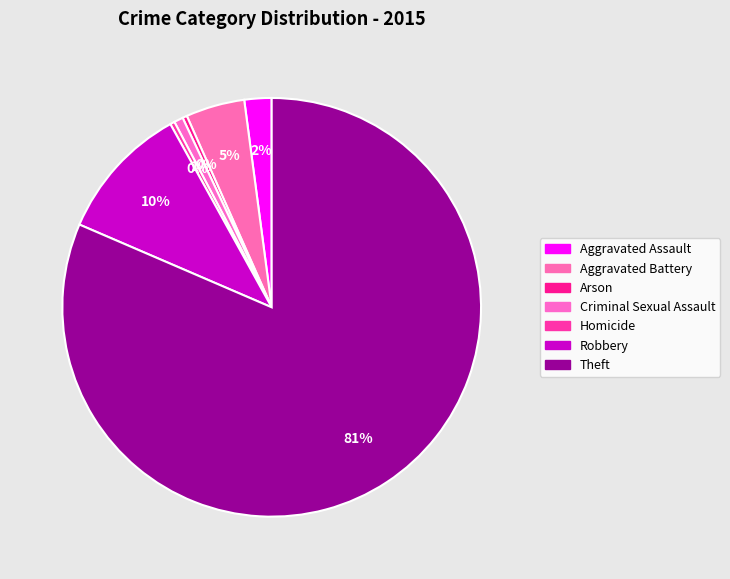

To the nearest percent, what is the difference between the Aggravated Battery and Criminal Sexual Assault slice percentages?

4%